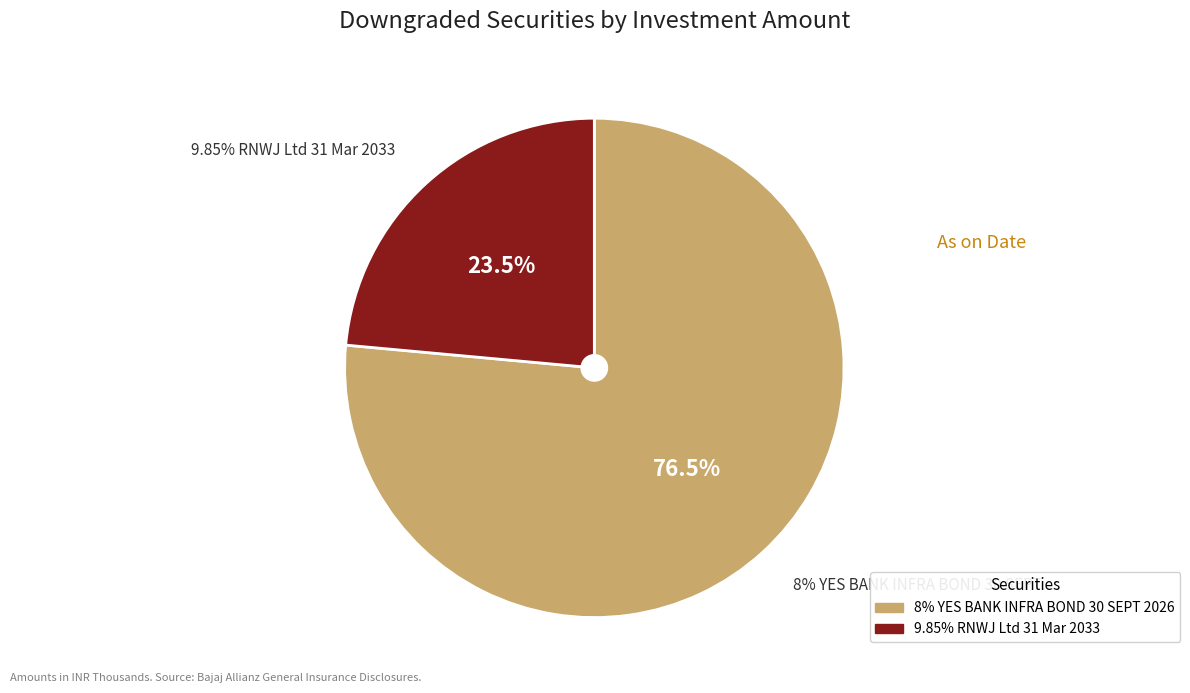

To the nearest percent, what portion does 9.85% RNWJ Ltd 31 Mar 2033 represent?

24%